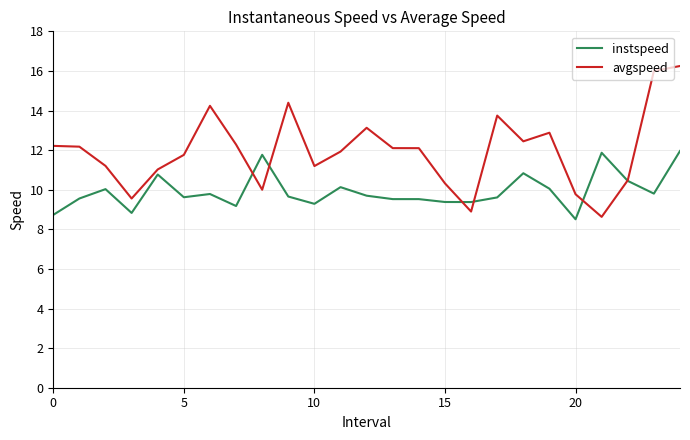

Which series has the largest total across all categories?

avgspeed